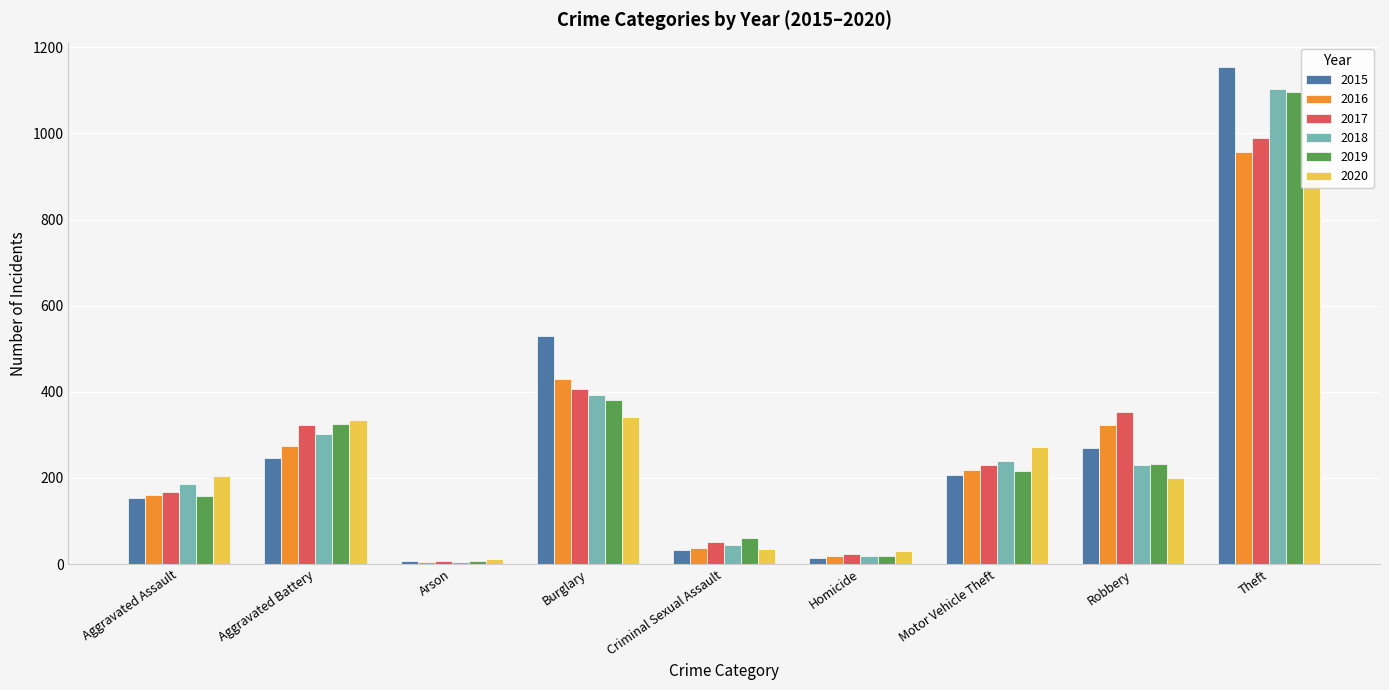

What is the average value of the 2020 series?

258